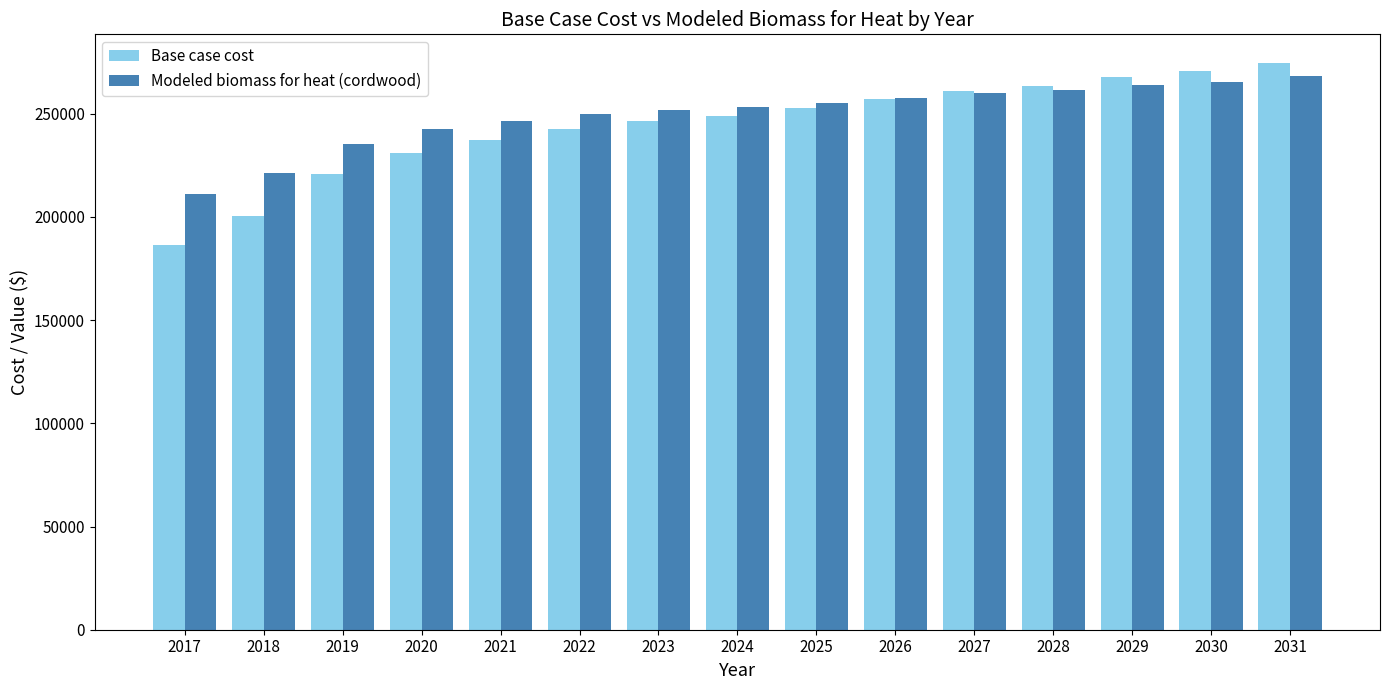

What is the total value across all series at 2027?

520915.5